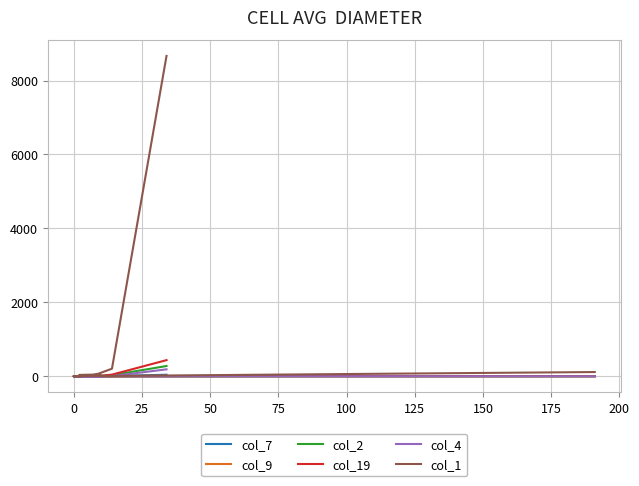

True or false: col_1 and col_7 intersect in this chart.

False